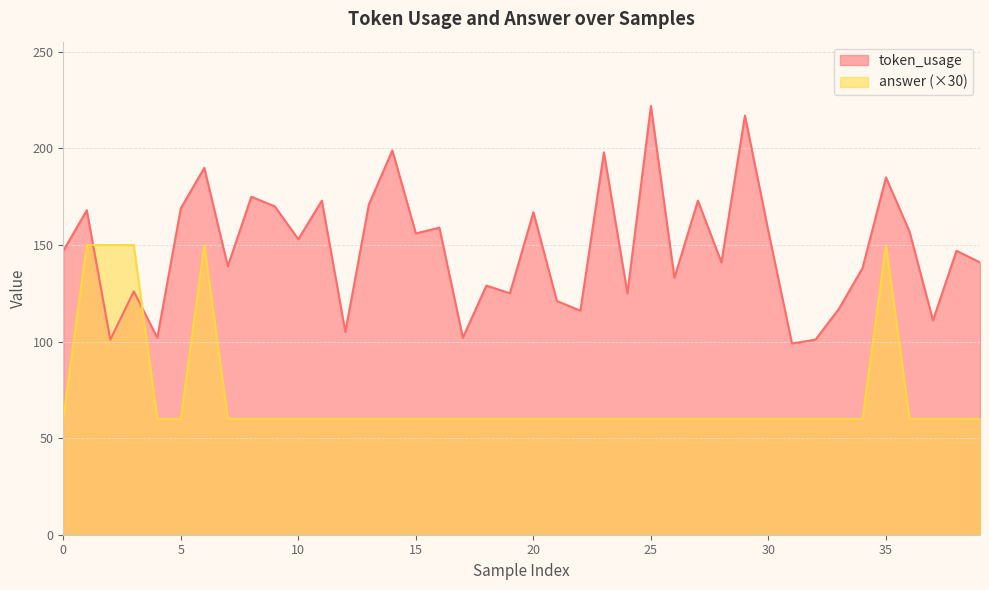

List the series in order of their overall mean, highest first.

token_usage, answer (×30)